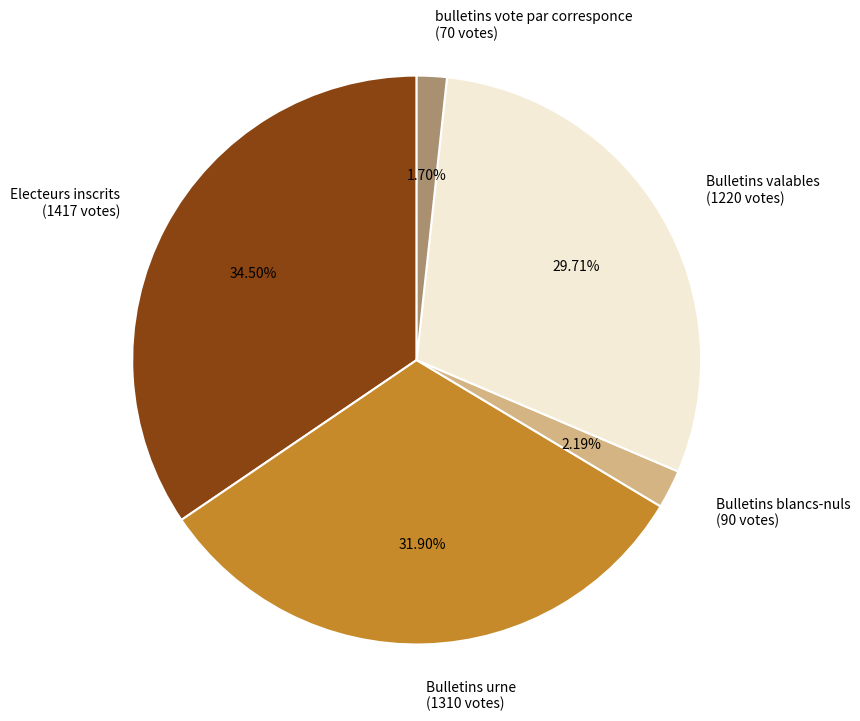

Count the number of slices in the pie.

5